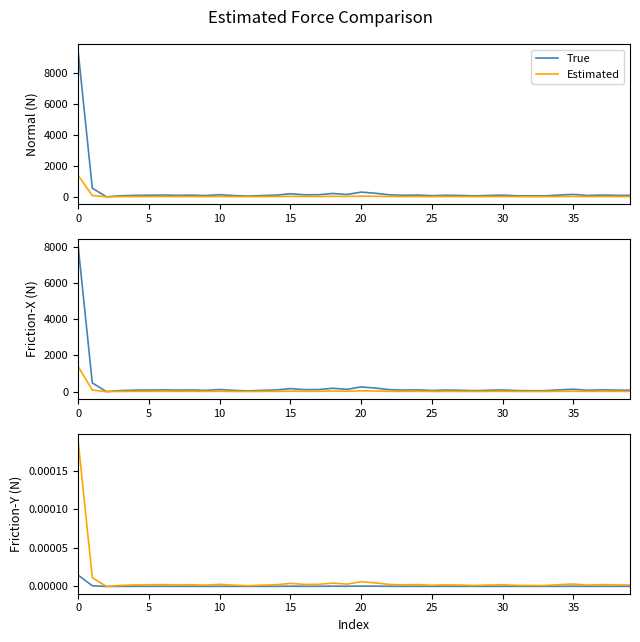

Which label corresponds to the smallest value in the chart?

10